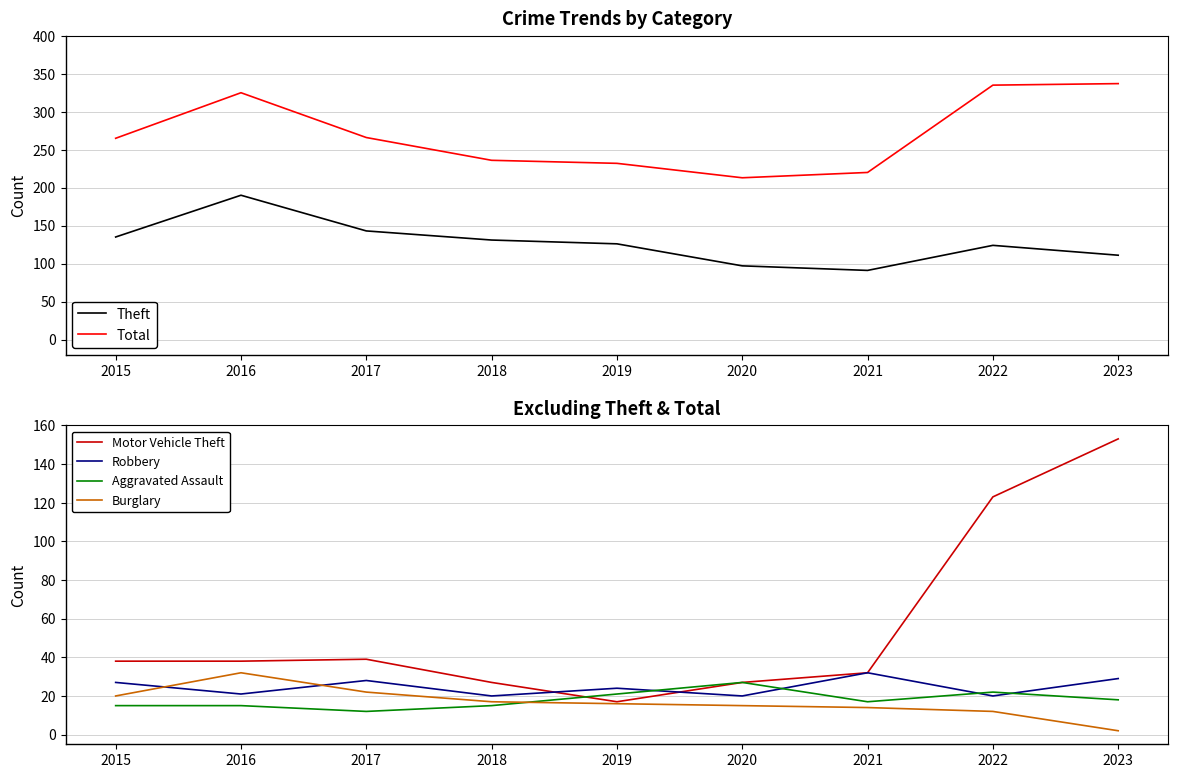

Which series has the largest total across all categories?

Total